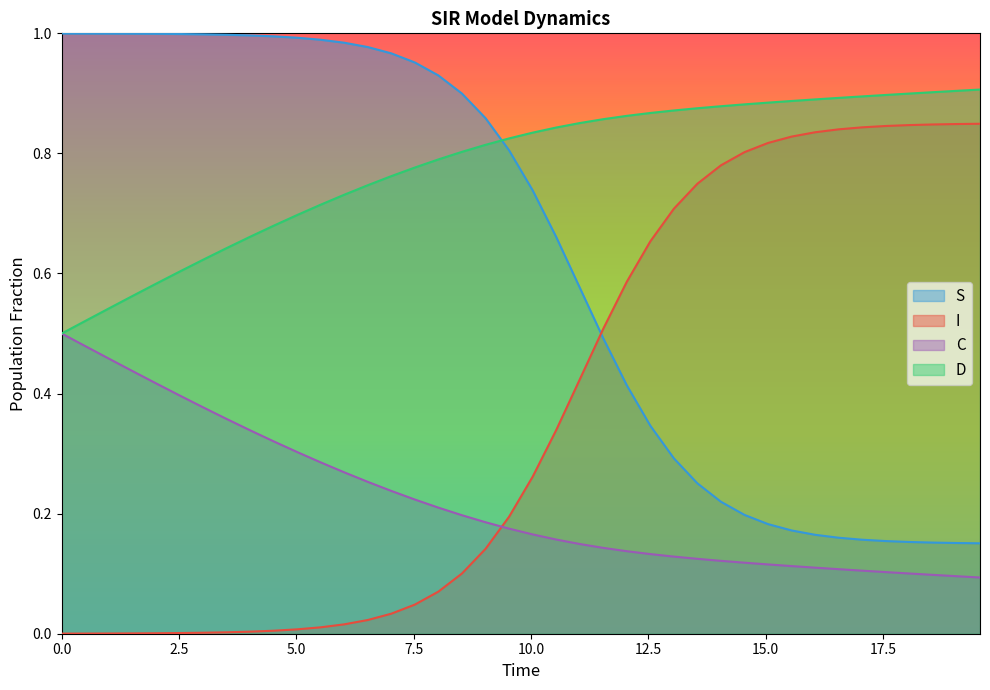

True or false: S and I intersect in this chart.

True